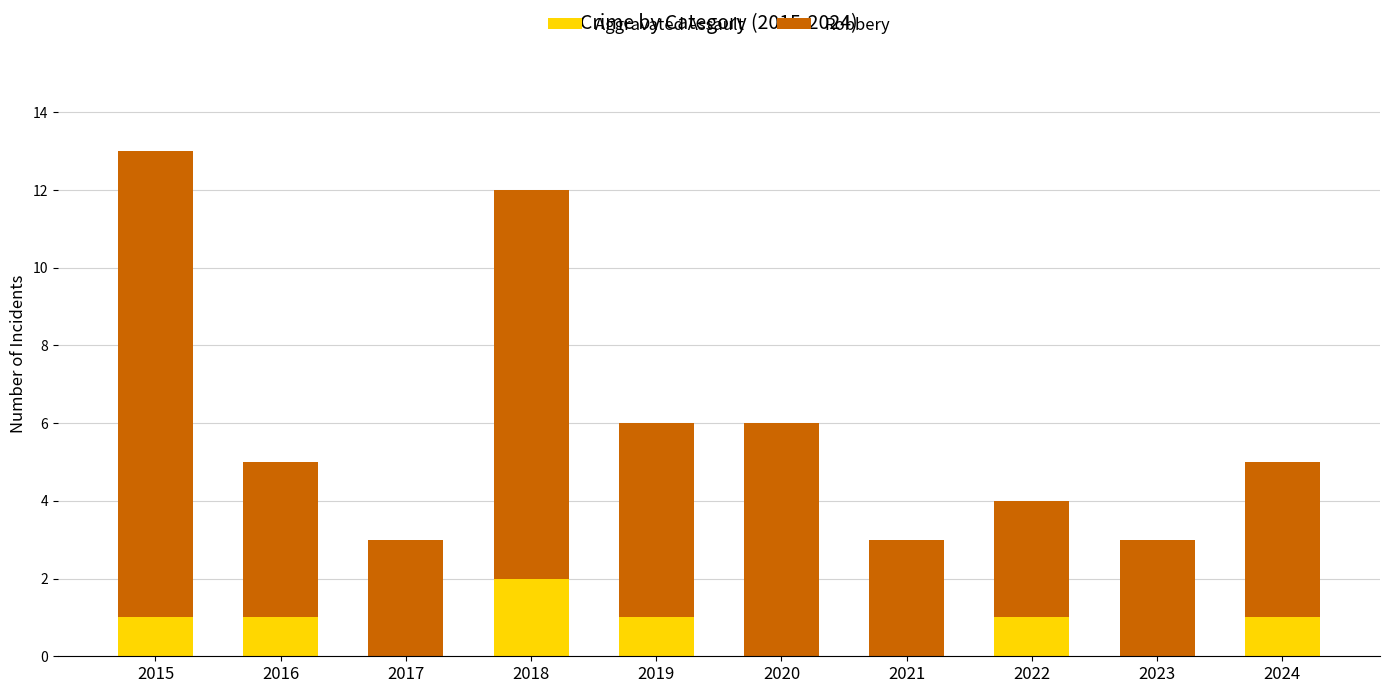

Are the bars grouped side by side (vs. stacked)?

No